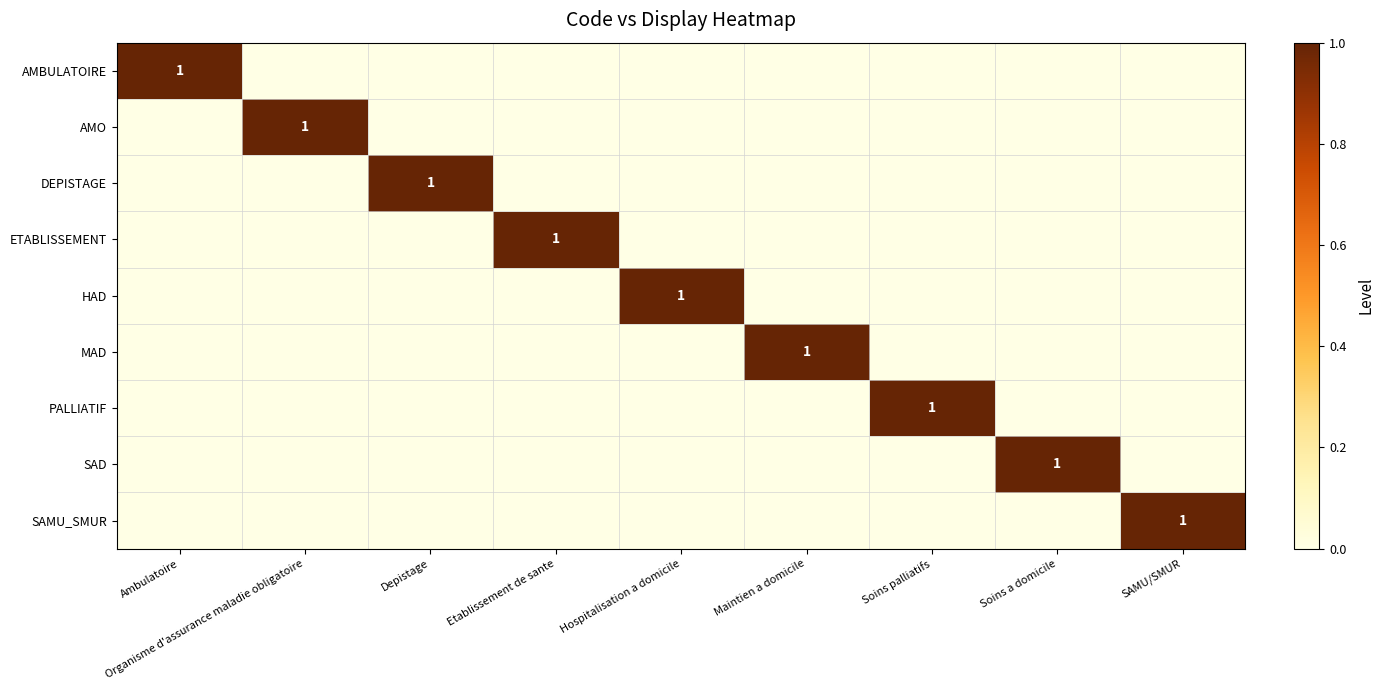

How many data points does each series have?

9